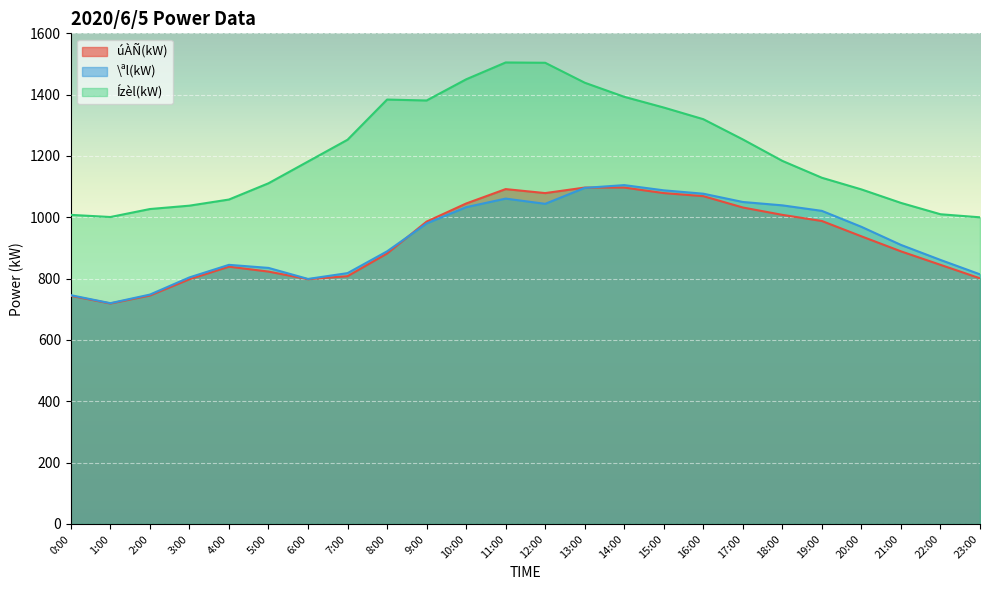

How many data points does each series have?

24